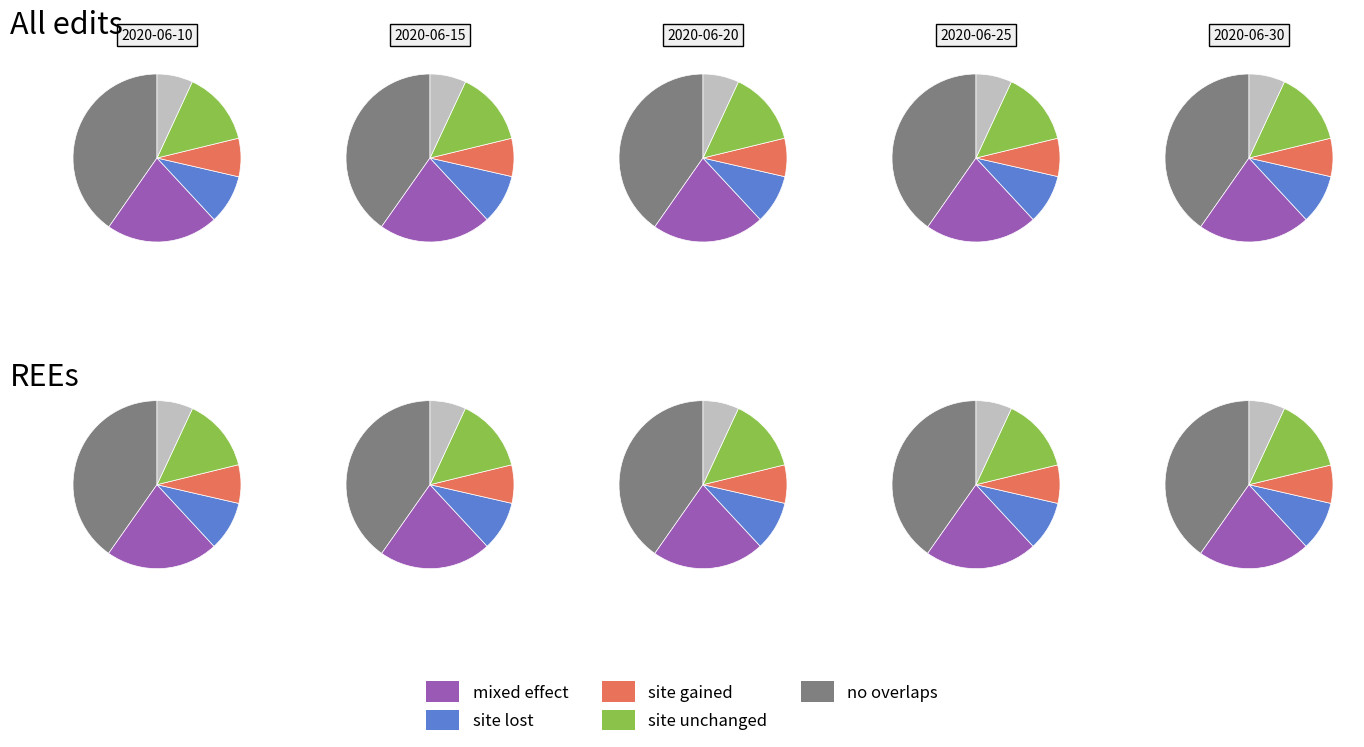

How many slices are in this pie chart?

6